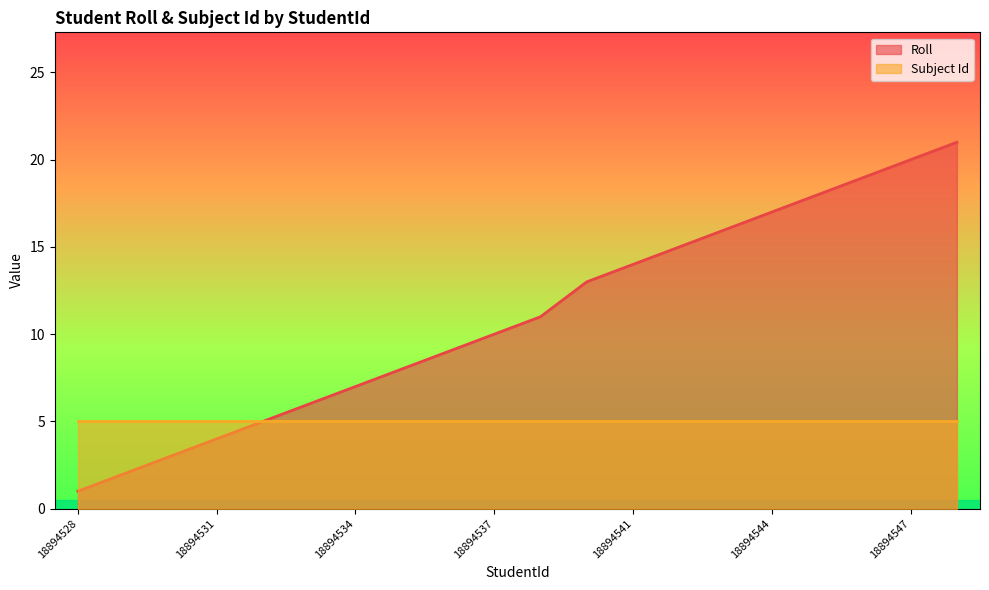

Is it true that the value at 18894533 is 6?

True